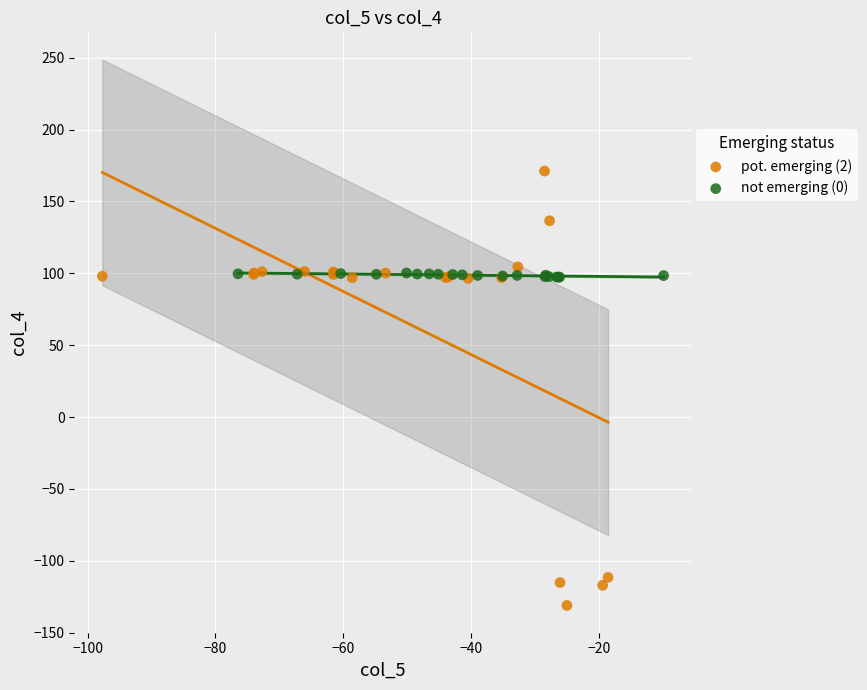

Which series reaches the minimum Y coordinate?

pot. emerging (2)